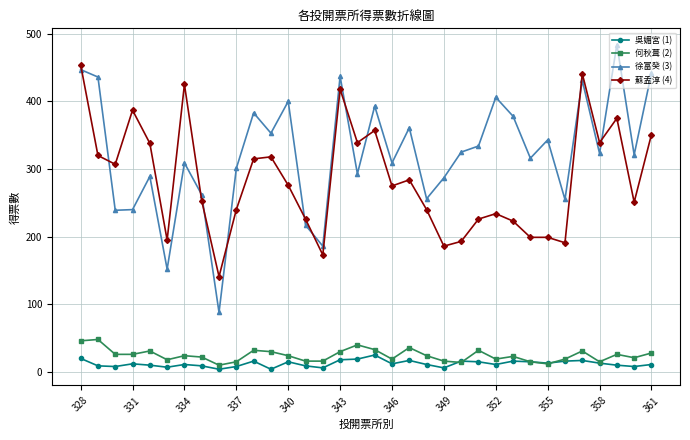

Which series has the largest range (max minus min)?

徐富癸 (3)